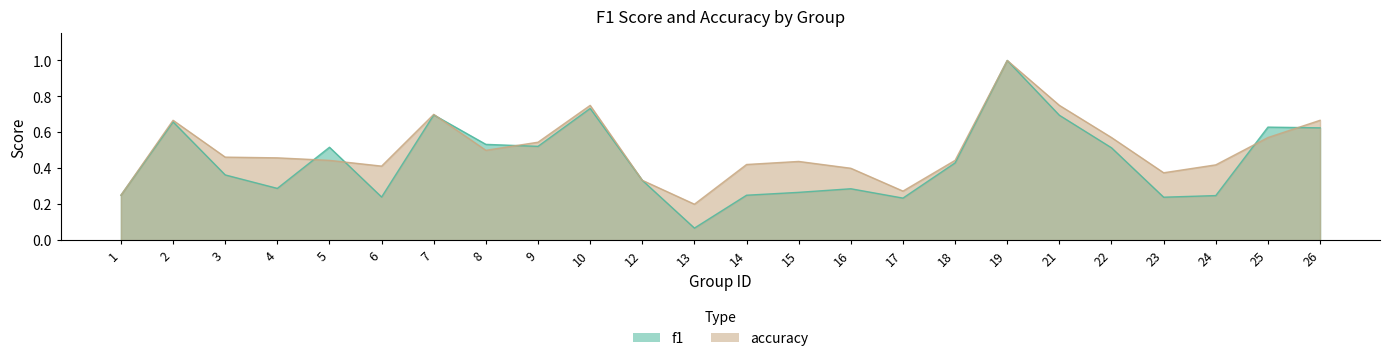

What is the value of the f1 point at the 9th from the left?

0.5